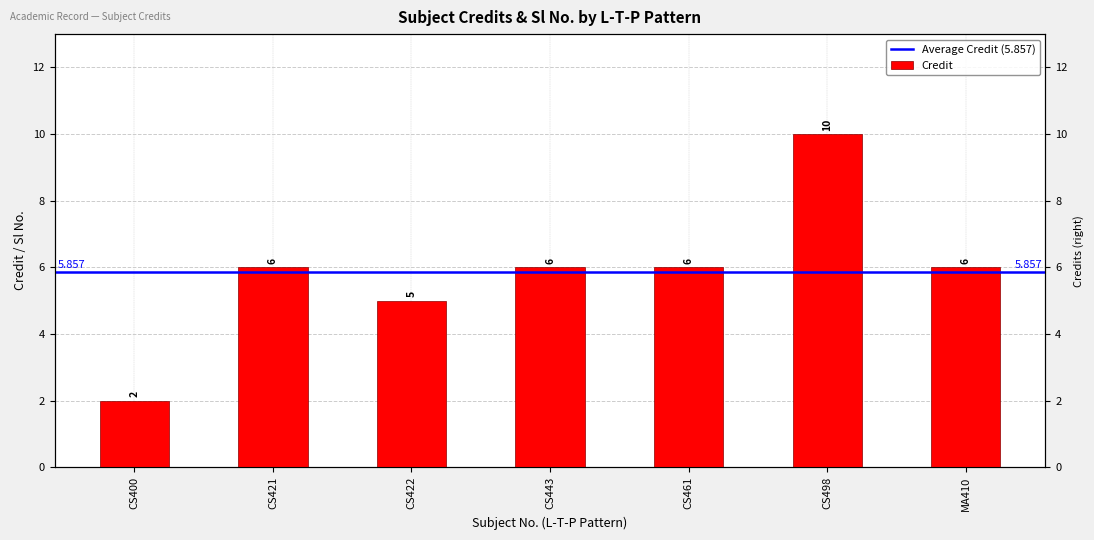

How many series are shown in this chart?

1